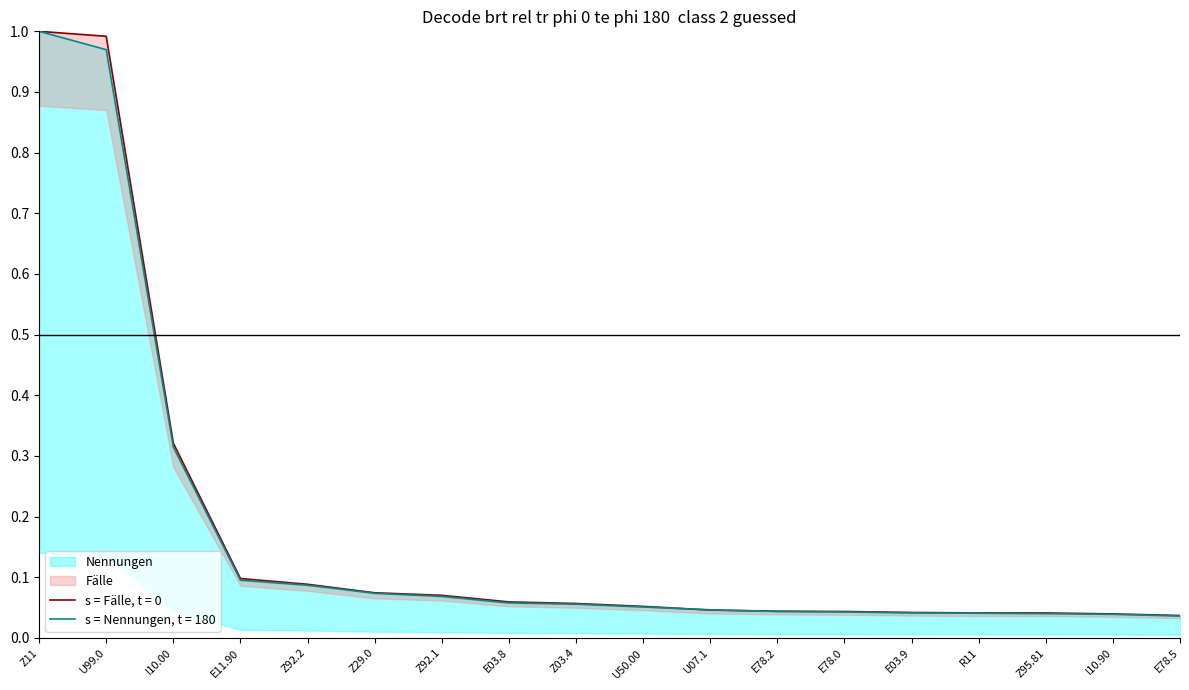

The value of Faelle at E03.8 is 0.1. True or false?

False